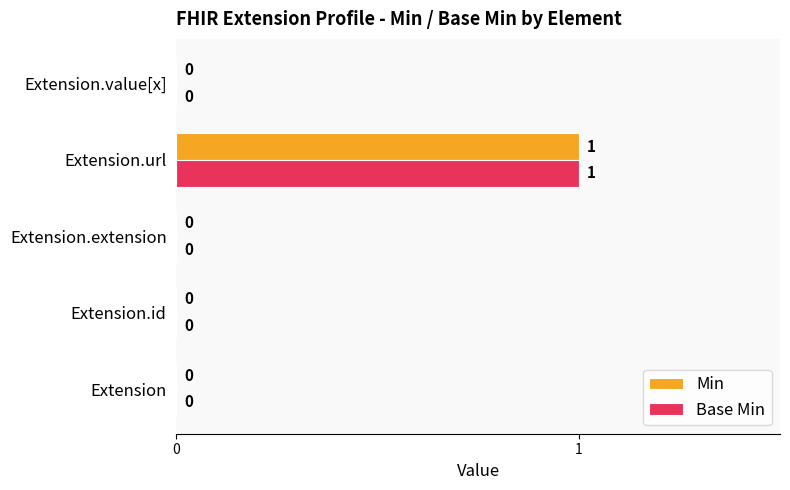

The value of Min at Extension is 0. True or false?

True